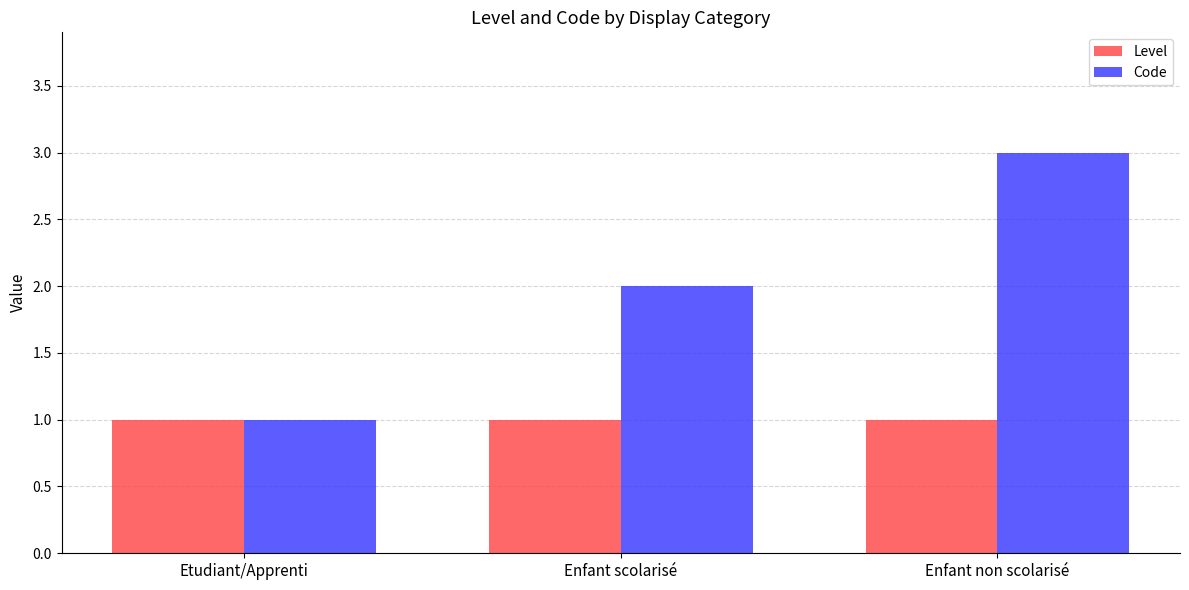

Which series changed the most between Etudiant/Apprenti and Enfant non scolarisé?

Code